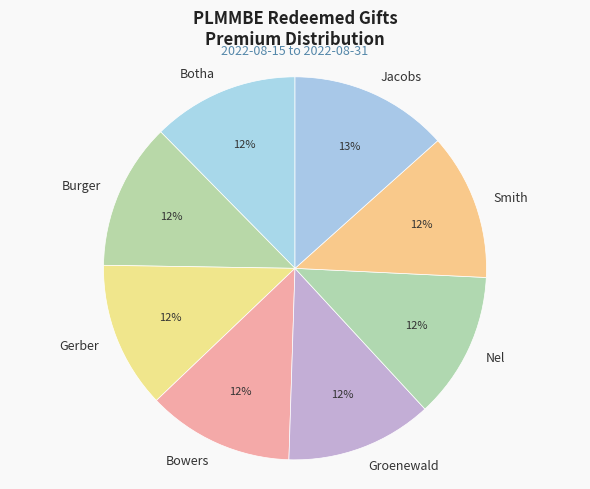

To the nearest percent, what percentage of the pie is Groenewald?

12%